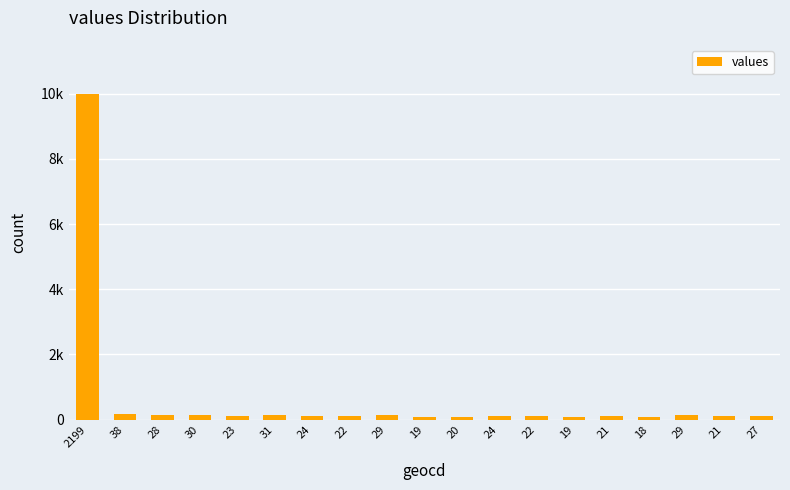

Does the chart contain any negative values?

No